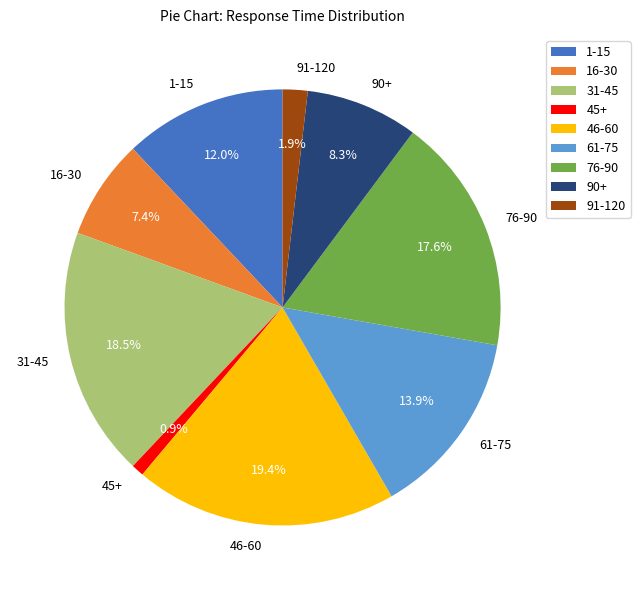

To the nearest percent, what percentage of the pie is 1-15?

12%